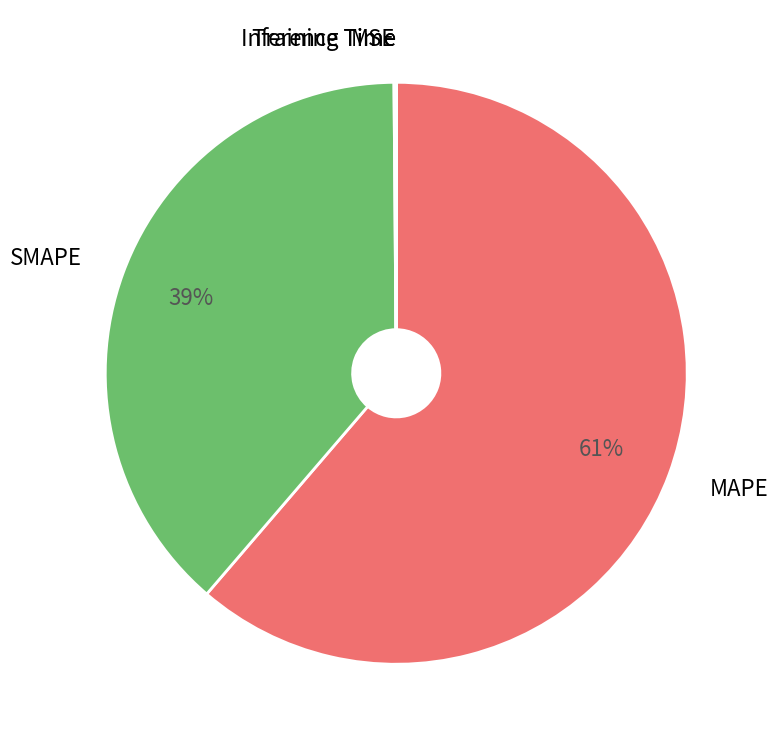

To the nearest percent, what is the average slice percentage?

20%